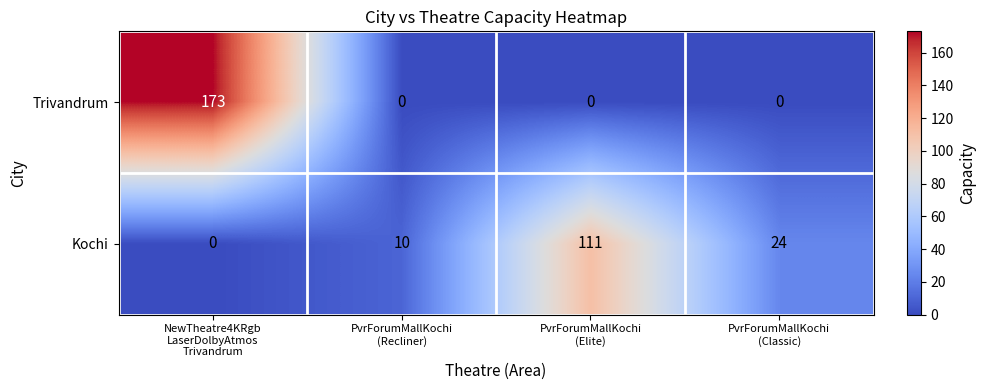

What is the average value of the Kochi series?

36